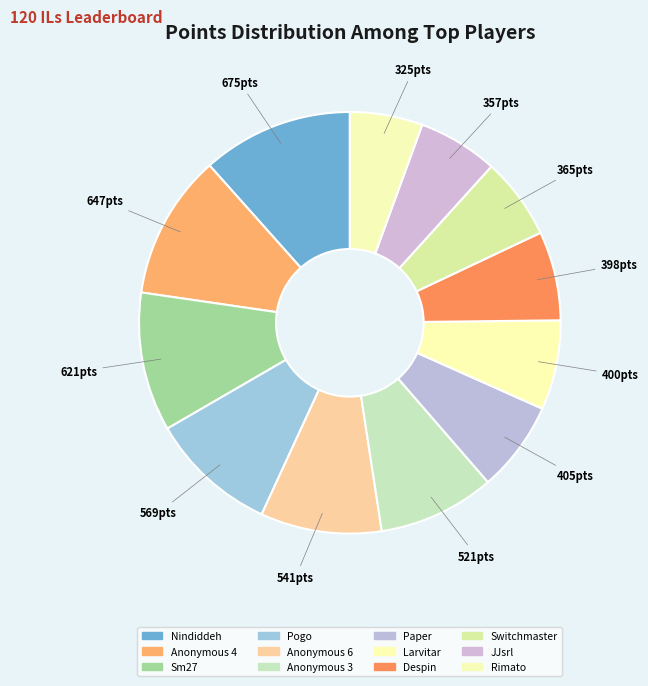

Is it true that Nindiddeh is 6% of the pie?

False